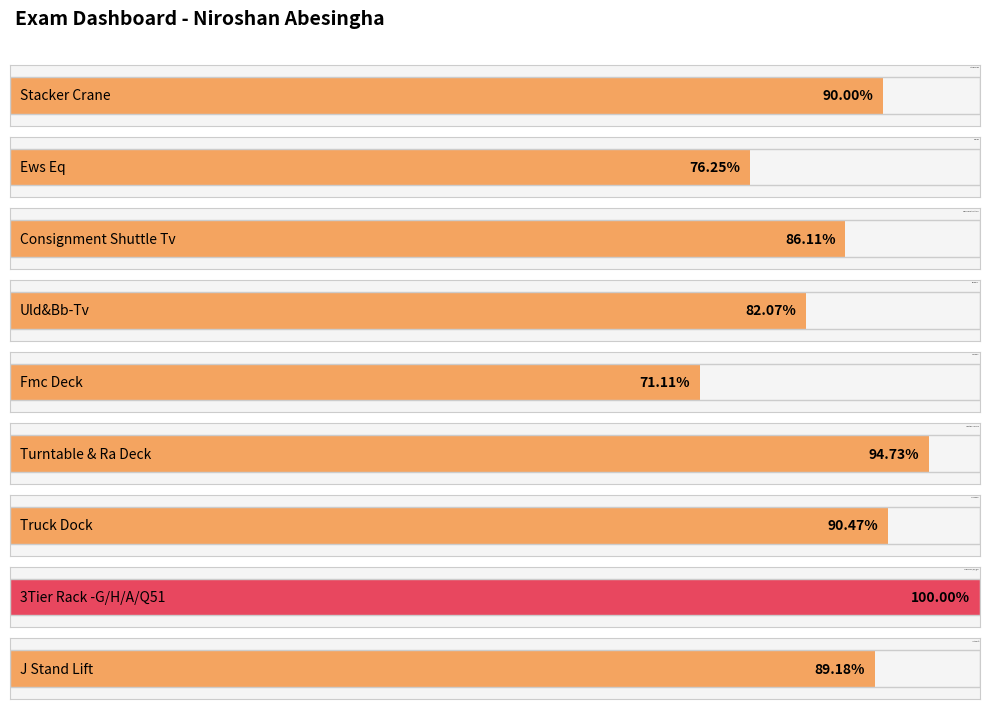

How many values are between 0 and 1?

9